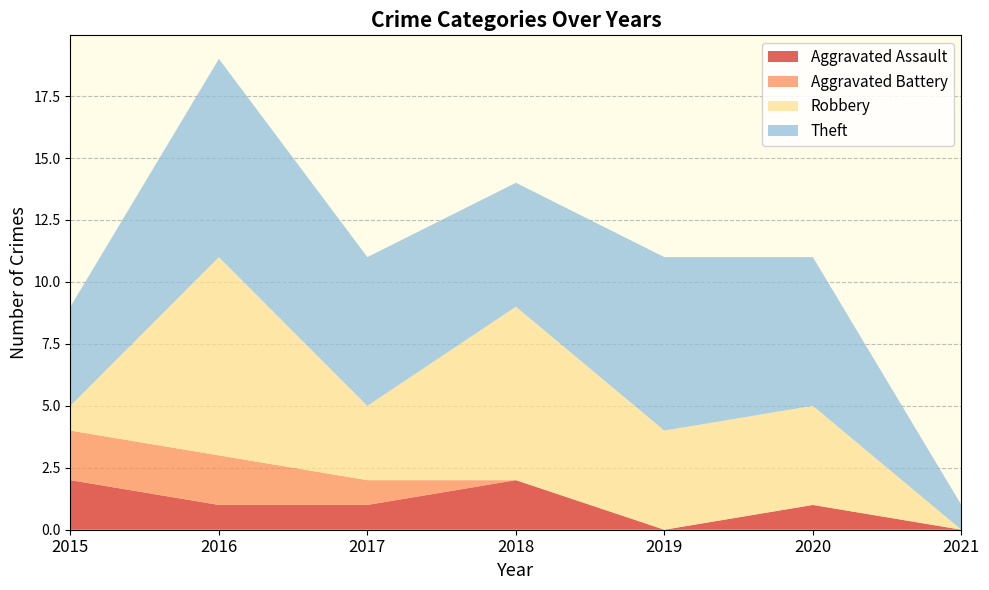

Reading left to right, extract all data points from this chart.

Aggravated Assault: 2	1	1	2	0	1	0
Aggravated Battery: 2	2	1	0	0	0	0
Robbery: 1	8	3	7	4	4	0
Theft: 4	8	6	5	7	6	1